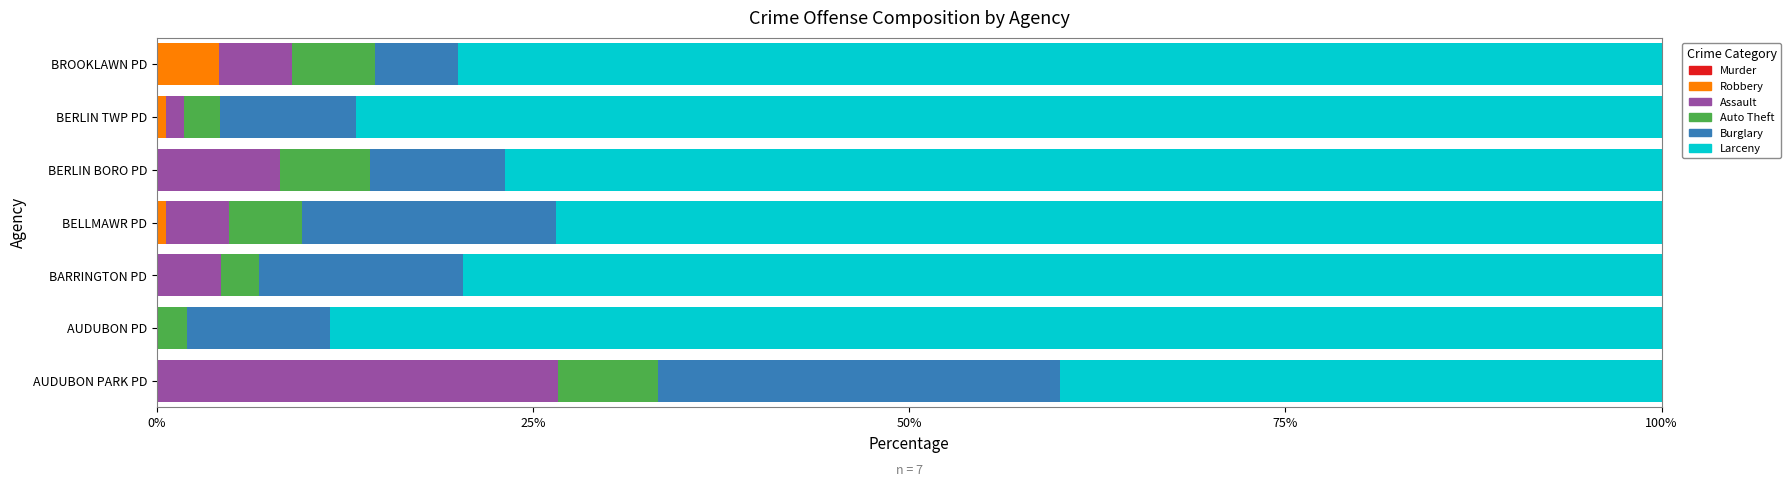

What is the total value across all series at BARRINGTON PD?

100.0